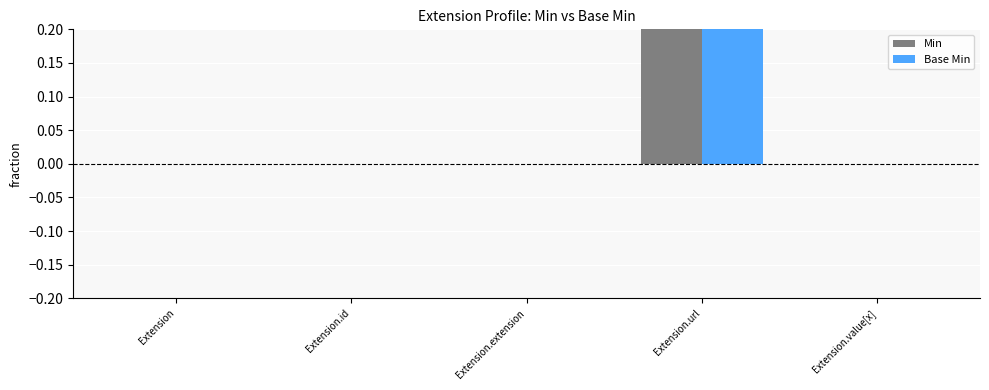

Does the chart contain stacked bars?

No